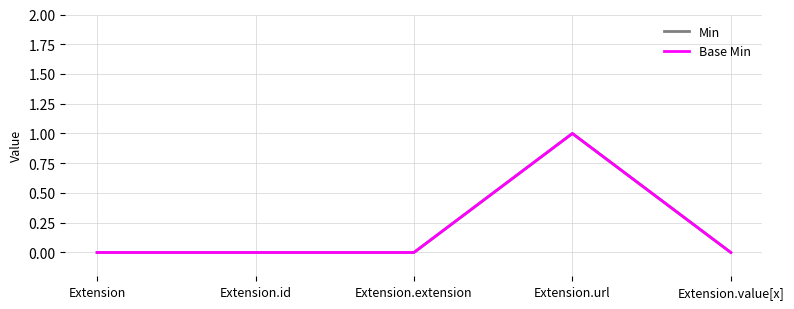

What is the maximum value shown in the chart?

1